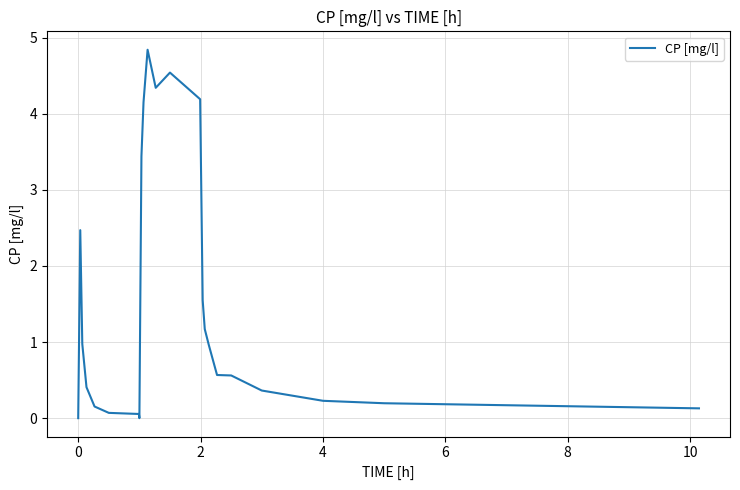

What is the difference between the maximum and minimum values?

4.8